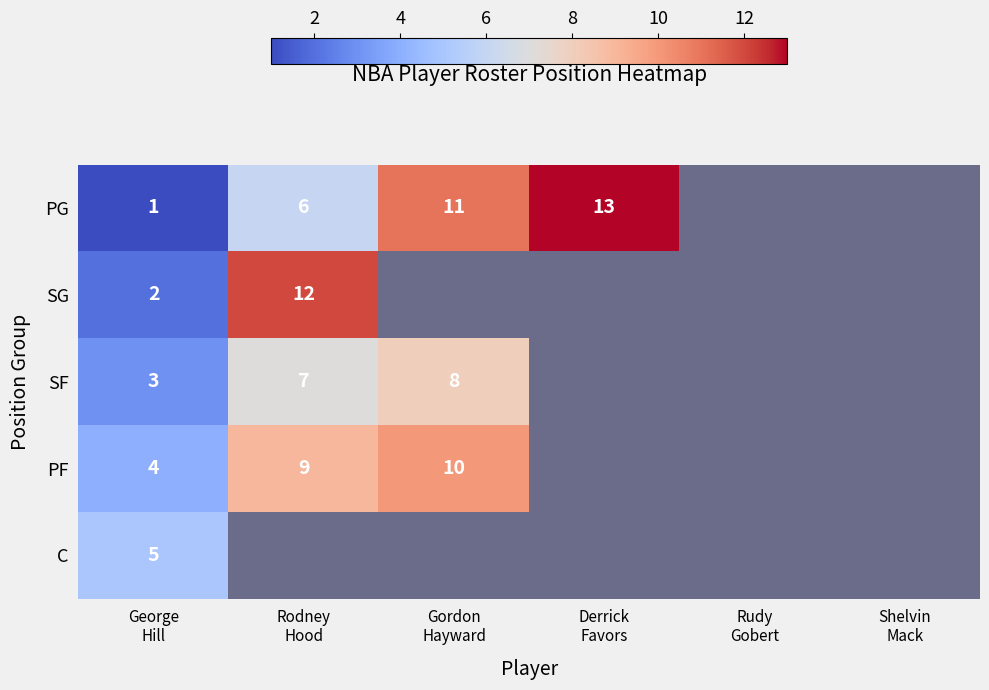

Which has a higher value, Shelvin
Mack or Derrick
Favors?

Derrick
Favors